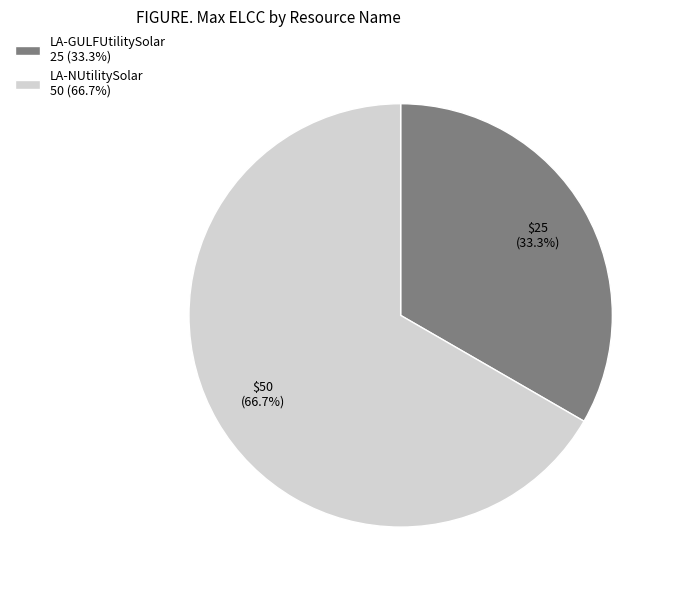

Which slice is the largest?

LA-NUtilitySolar